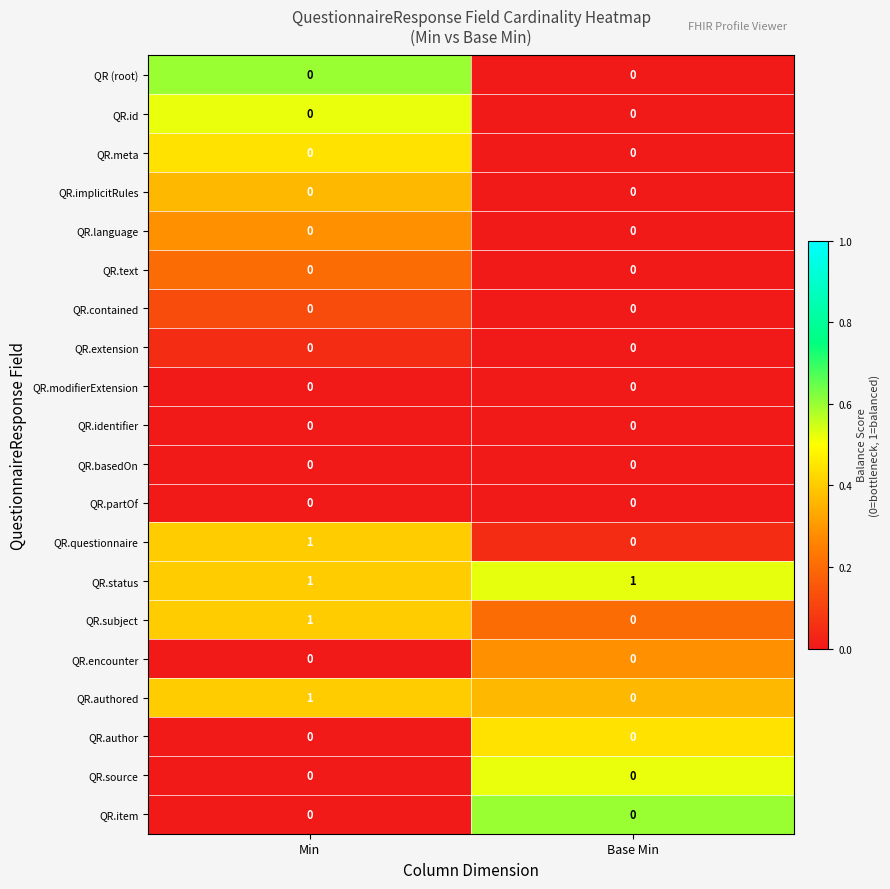

At which category is the sum across all series the highest?

Min